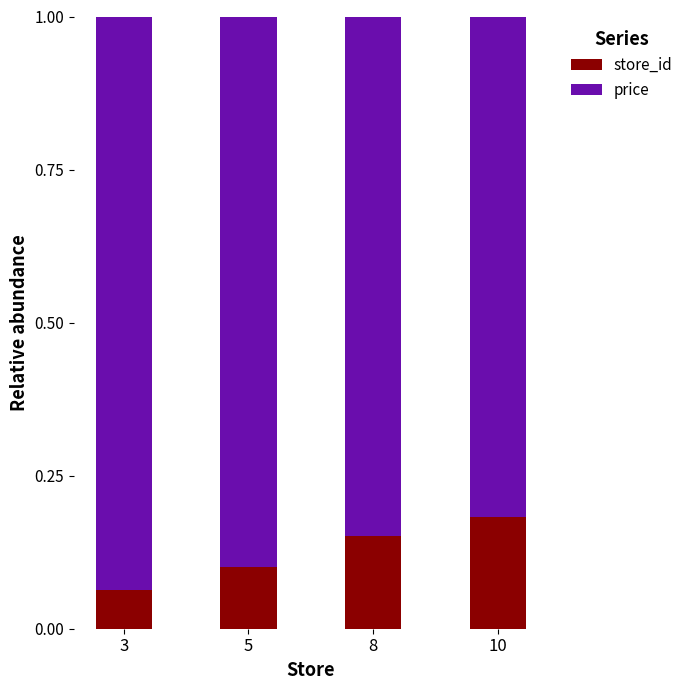

Which category has the lowest value in the store_id series?

3